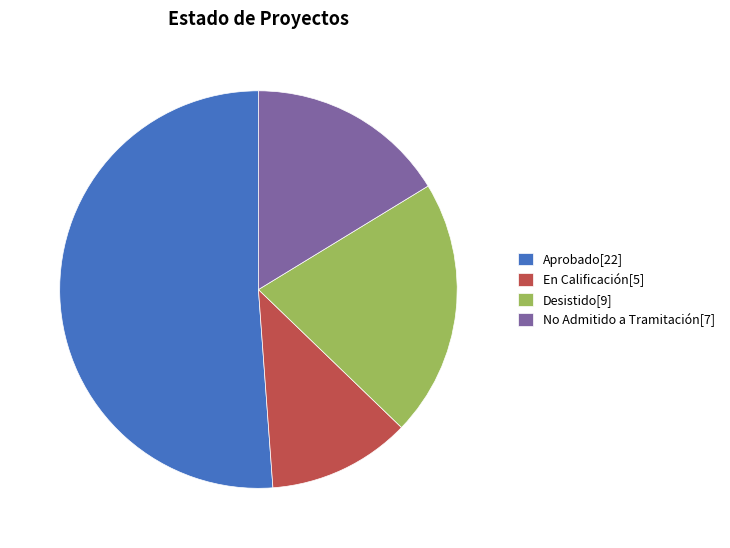

Which slice is the largest?

Aprobado[22]